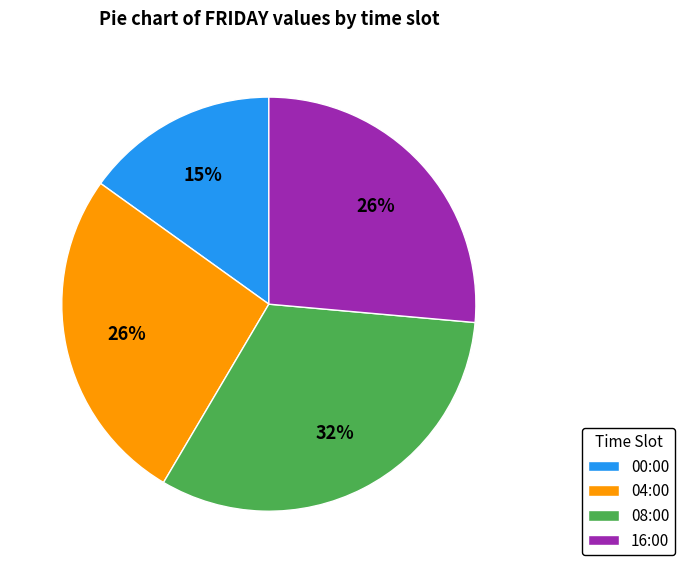

Is the sum of 04:00 and 08:00 greater than half?

Yes